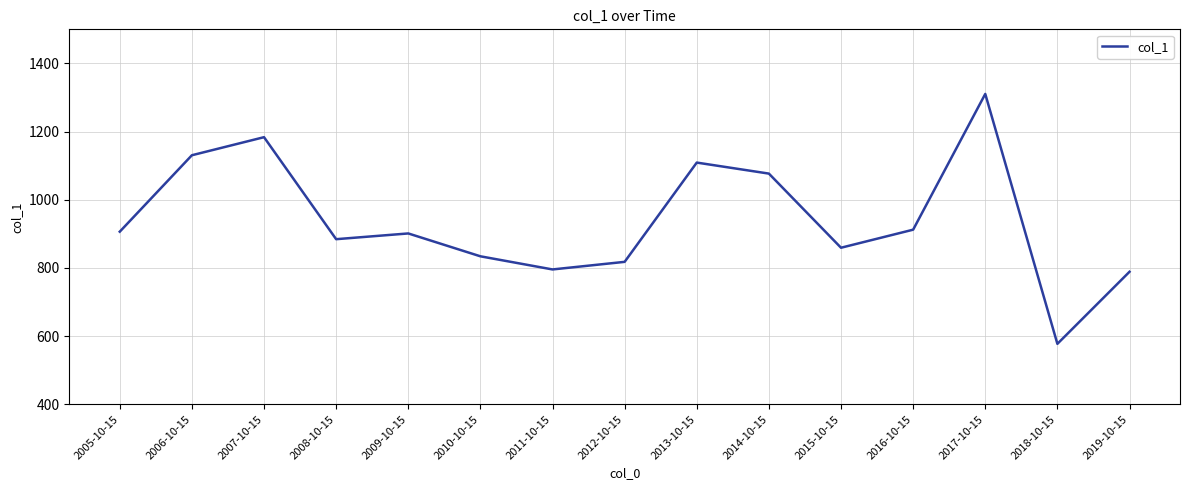

Where is the first local minimum?

2008-10-15